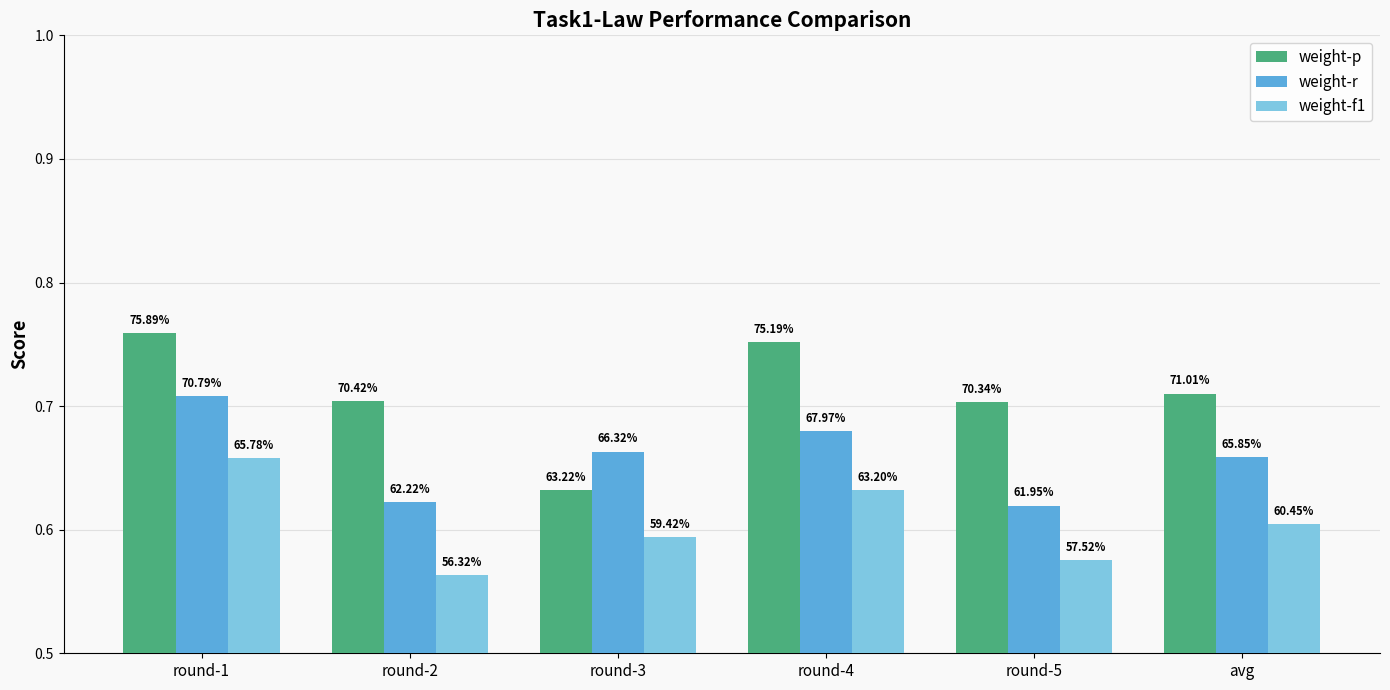

How many bars are there in each group?

3